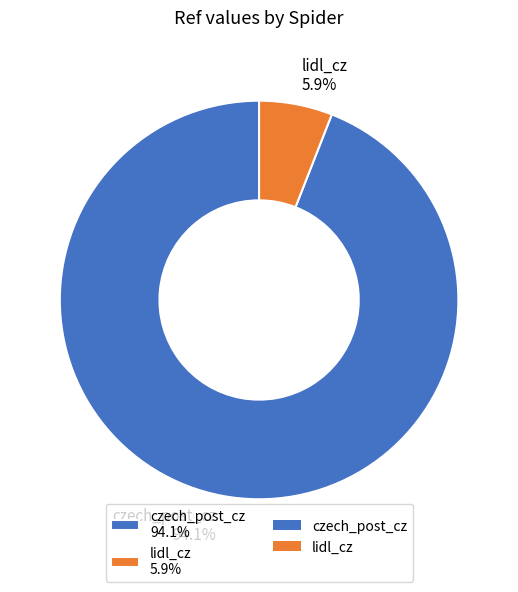

Between lidl_cz 5.9% and czech_post_cz 94.1%, which is larger?

czech_post_cz 94.1%